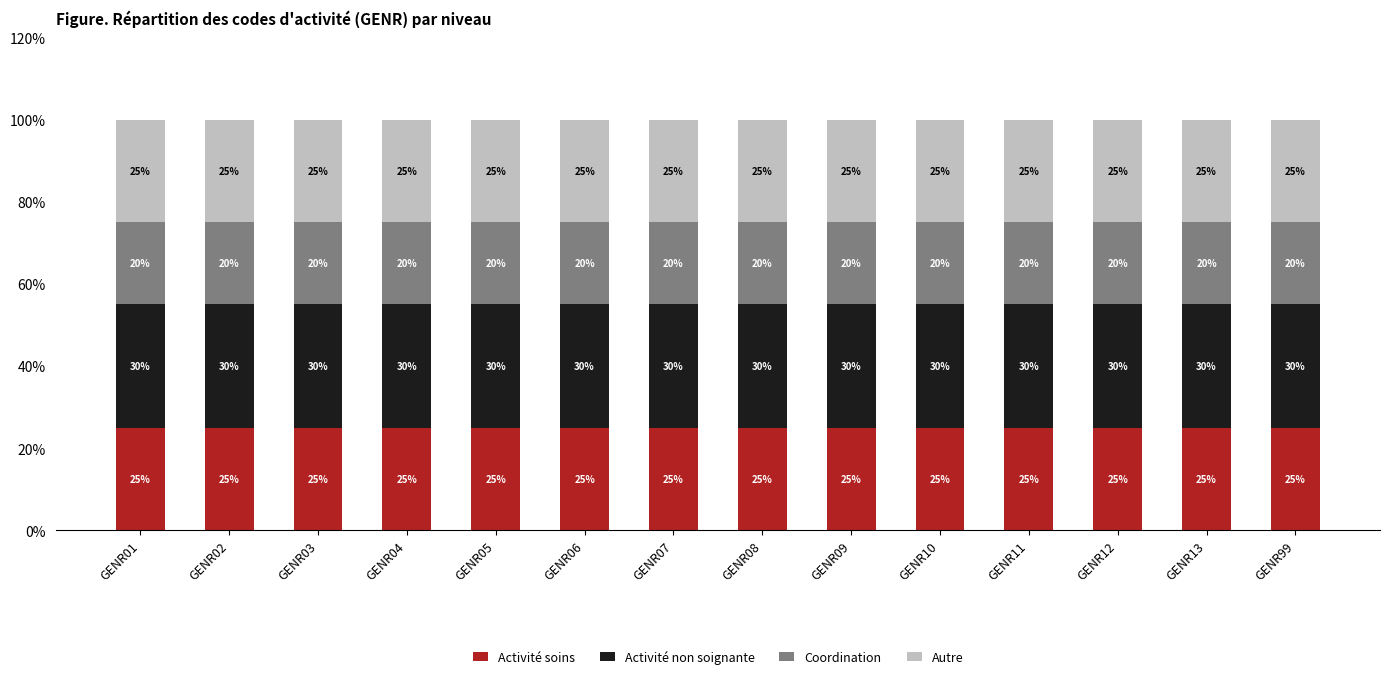

What are all the series names shown in the legend?

Activité soins, Activité non soignante, Coordination, Autre